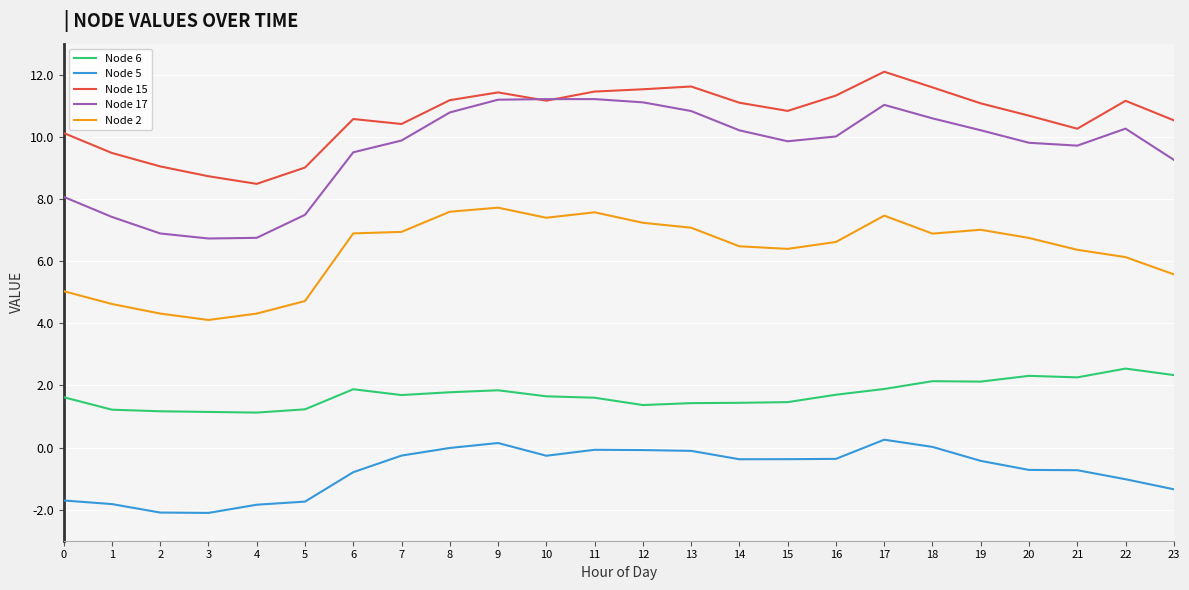

What is the spread (max minus min) of values at 3?

10.8